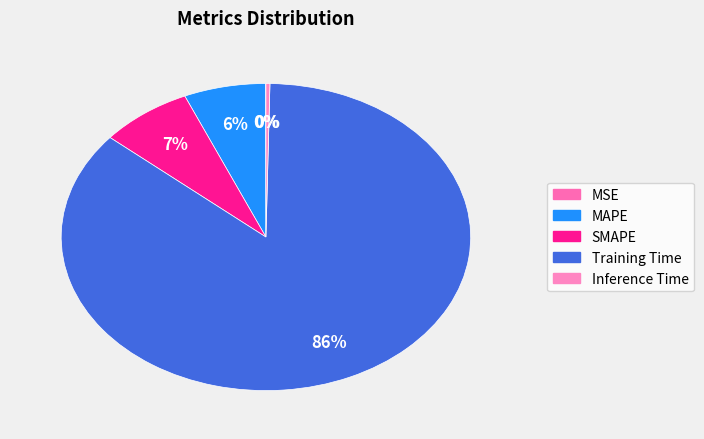

How many slices are in this pie chart?

5